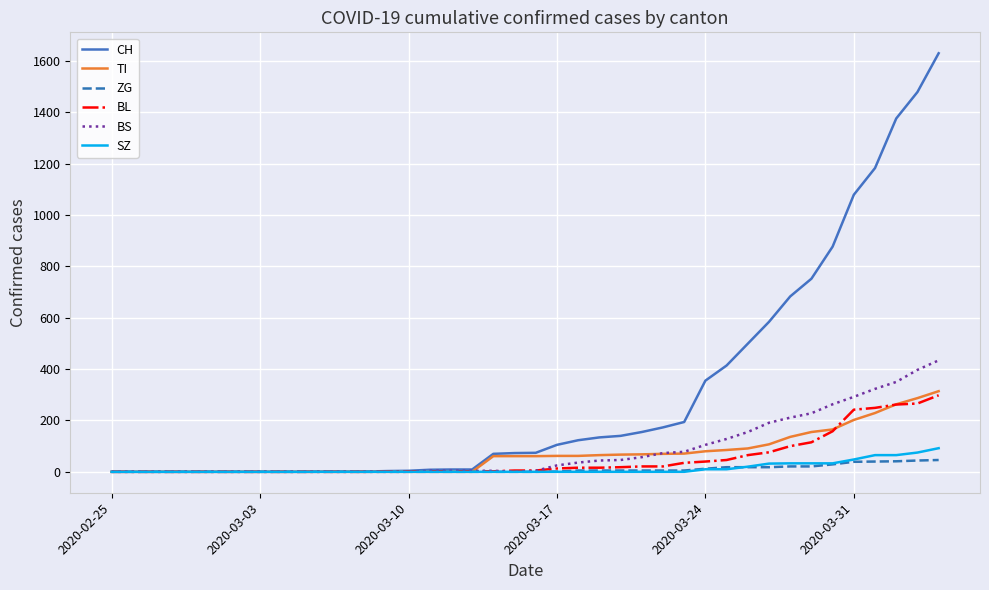

Which series has the largest total across all categories?

CH